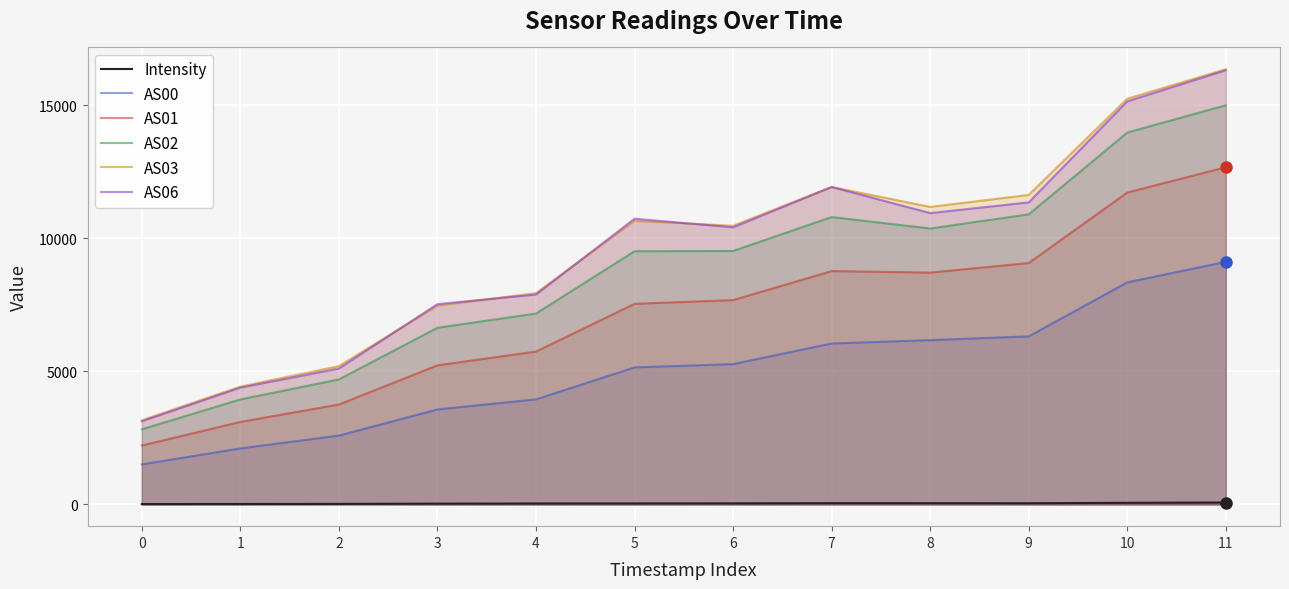

Between 2 and 1, which is larger?

2